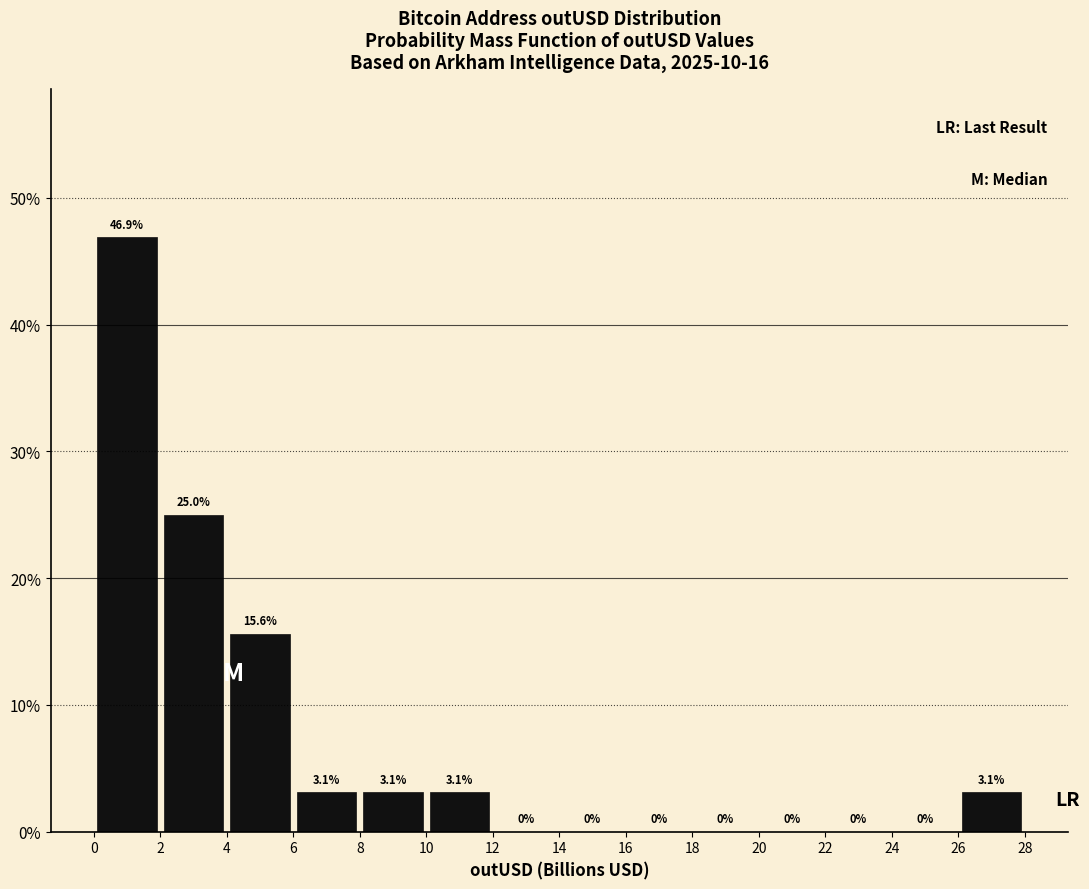

Over which range of the x-axis is the bar tallest?

0 to 2